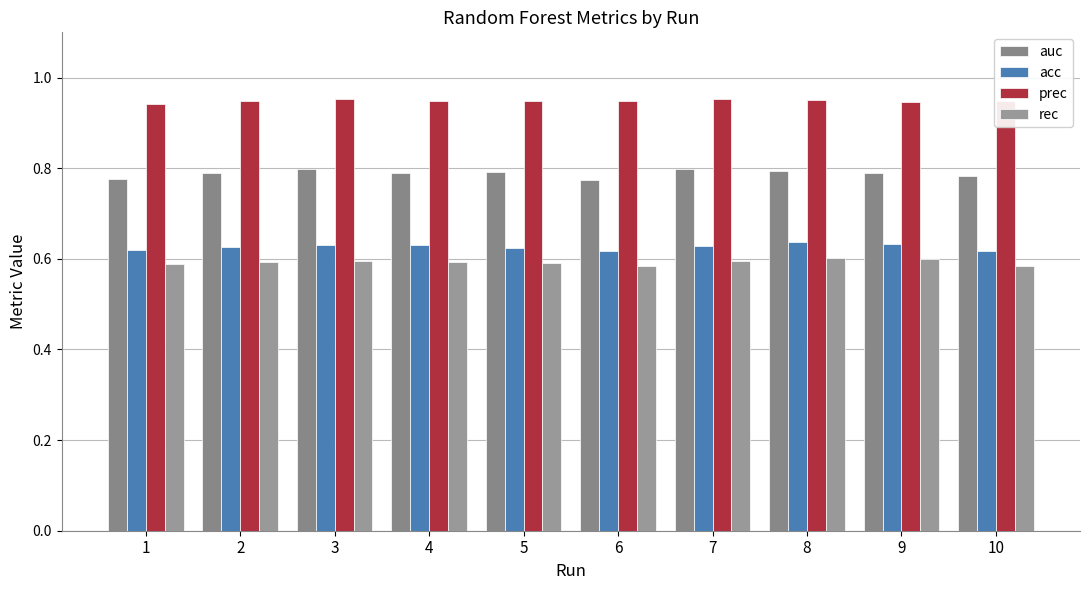

What is the value of the acc bar at the 2nd from the left?

0.6